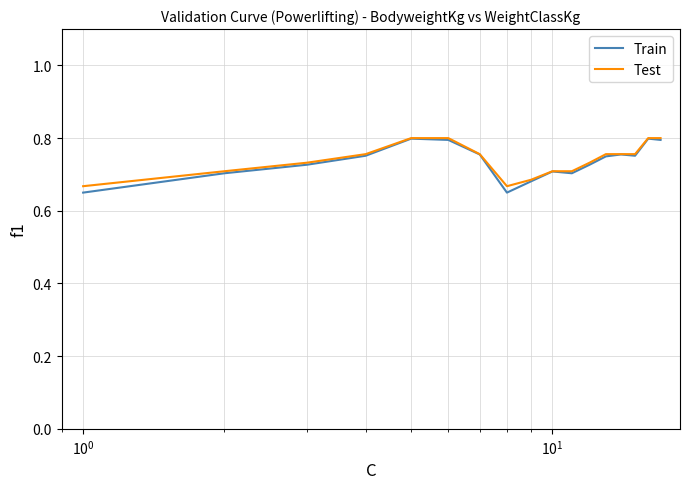

Which series has the largest range (max minus min)?

Train